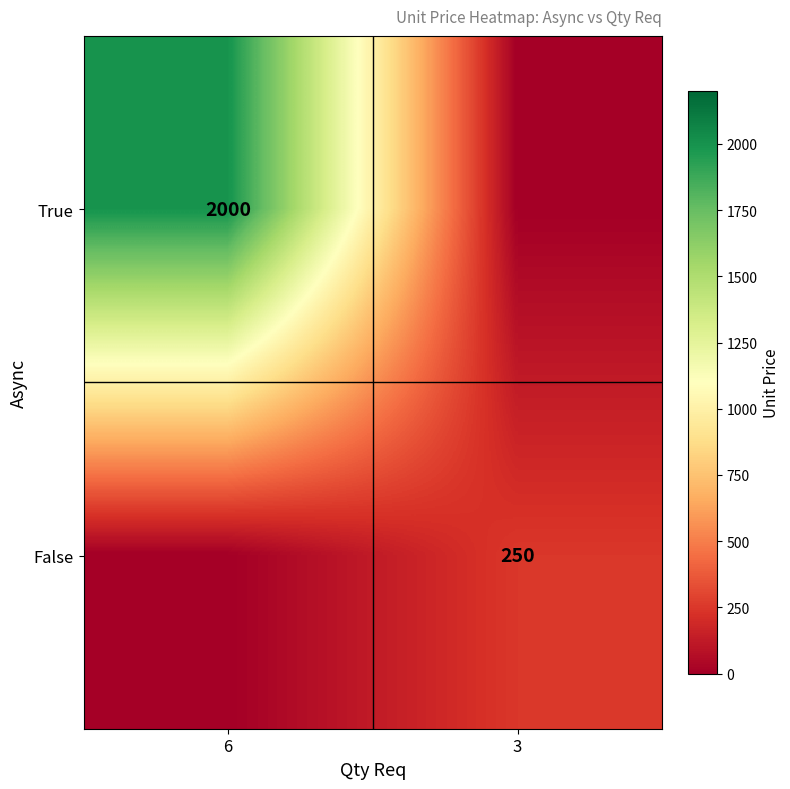

Is it true that False equals 250 at 3?

True